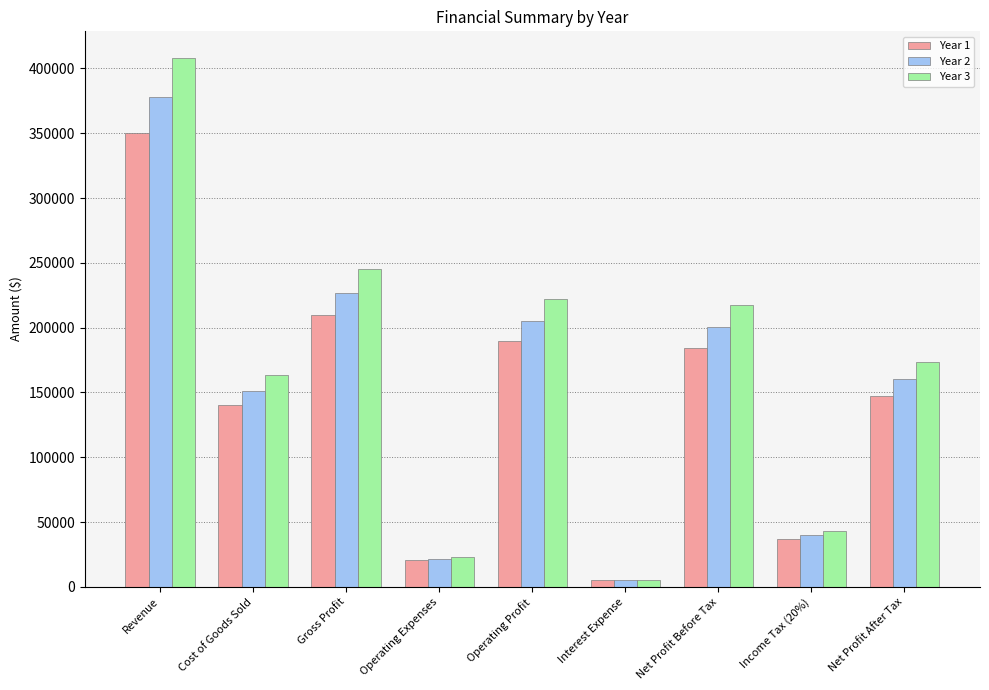

List the series in order of their overall mean, lowest first.

Year 1, Year 2, Year 3